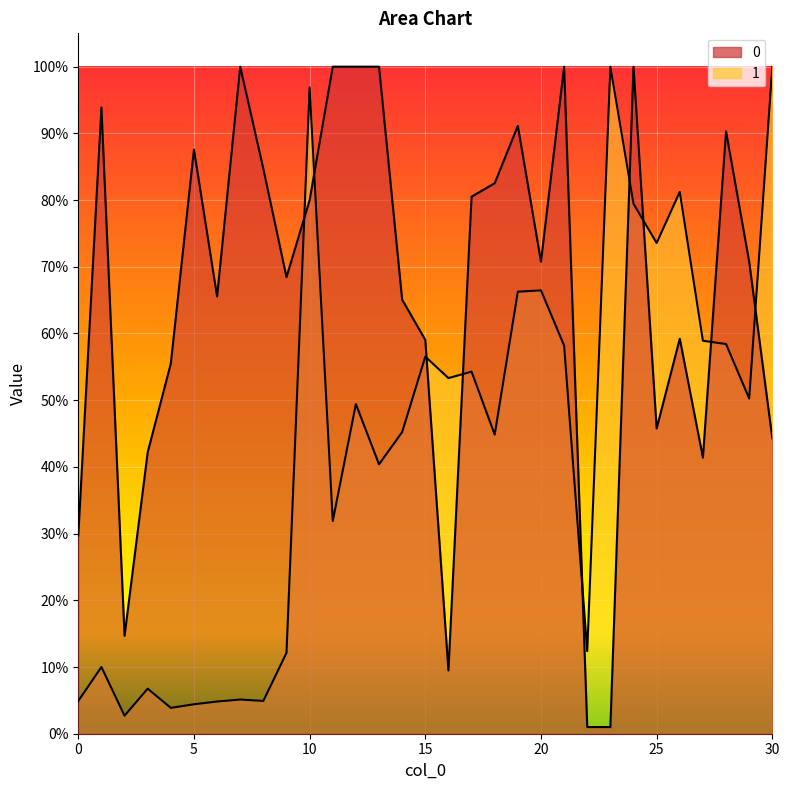

True or false: 0 and 1 intersect in this chart.

True